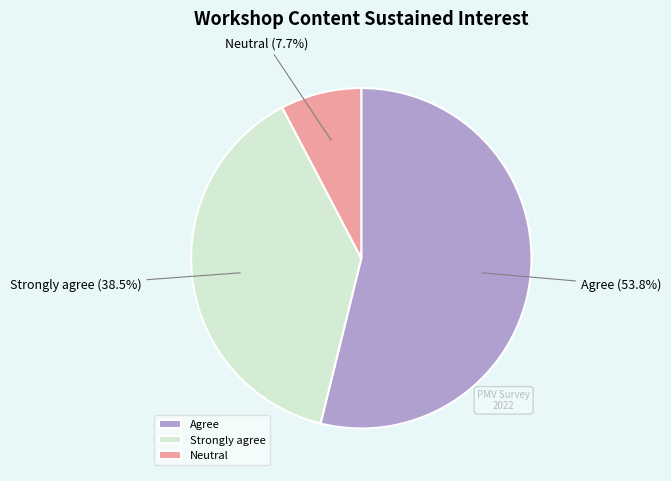

What is the ratio of the value at Neutral to the value at Strongly agree?

0.2